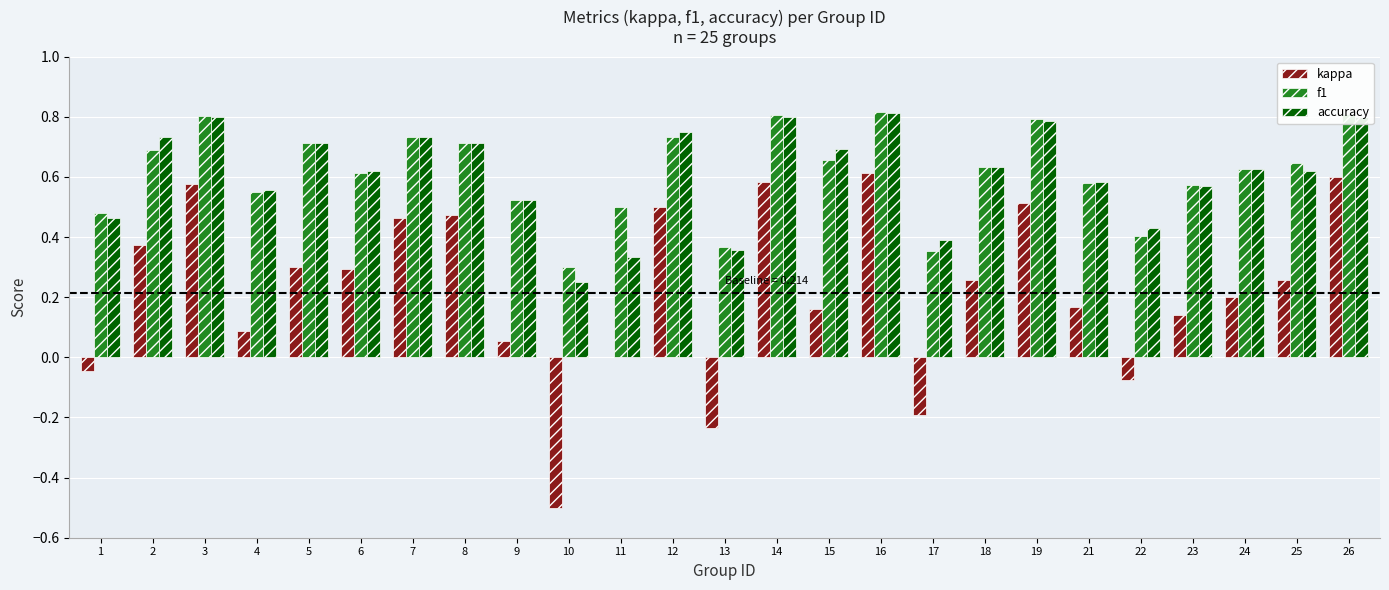

Is it true that accuracy equals 0.9 at 15?

False